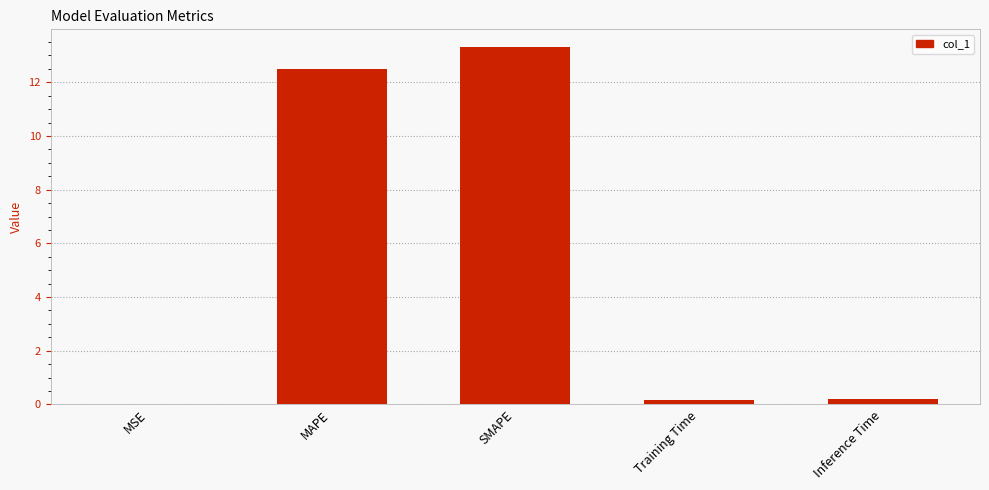

The value at MSE is 0.0. True or false?

True